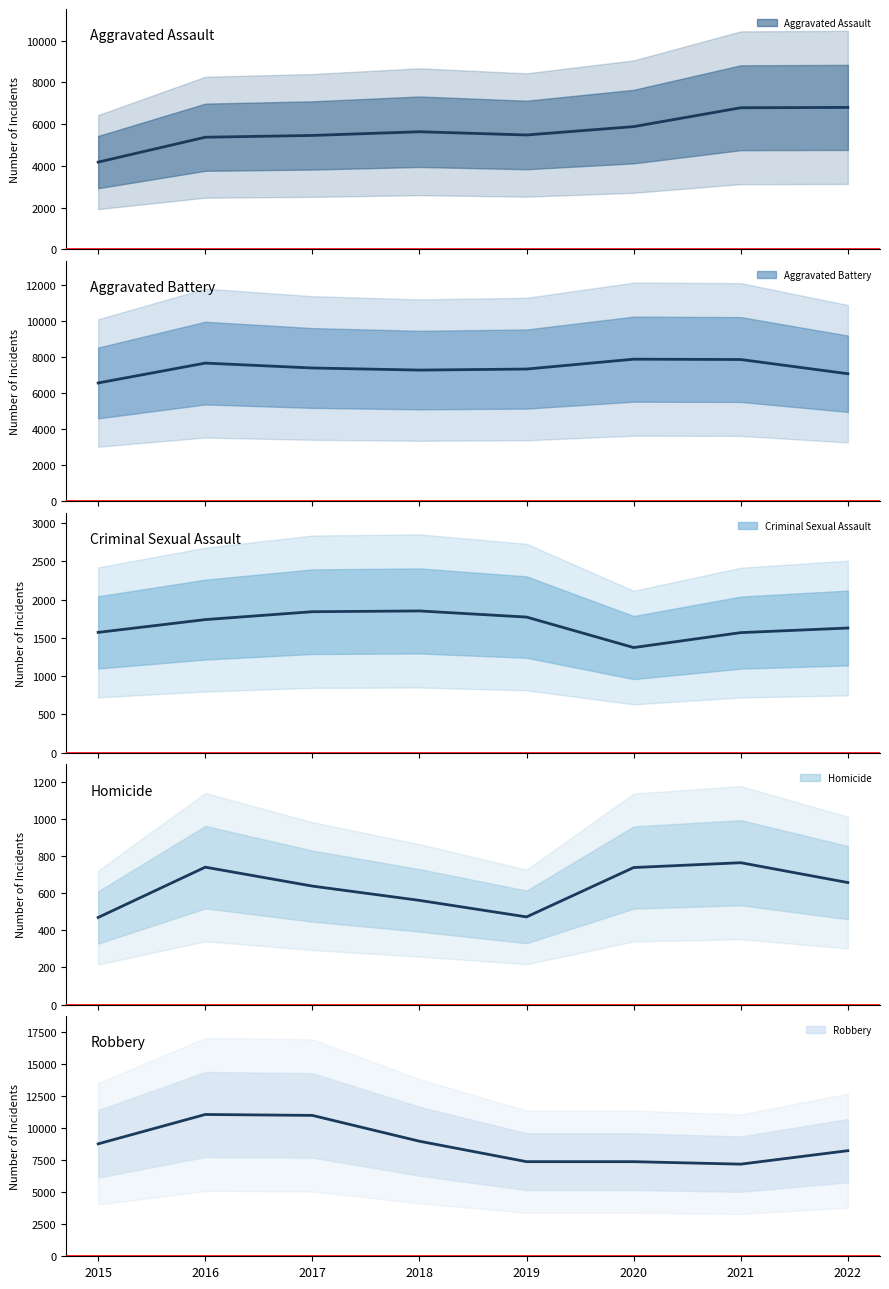

Does the chart display data point markers on the line(s)?

No